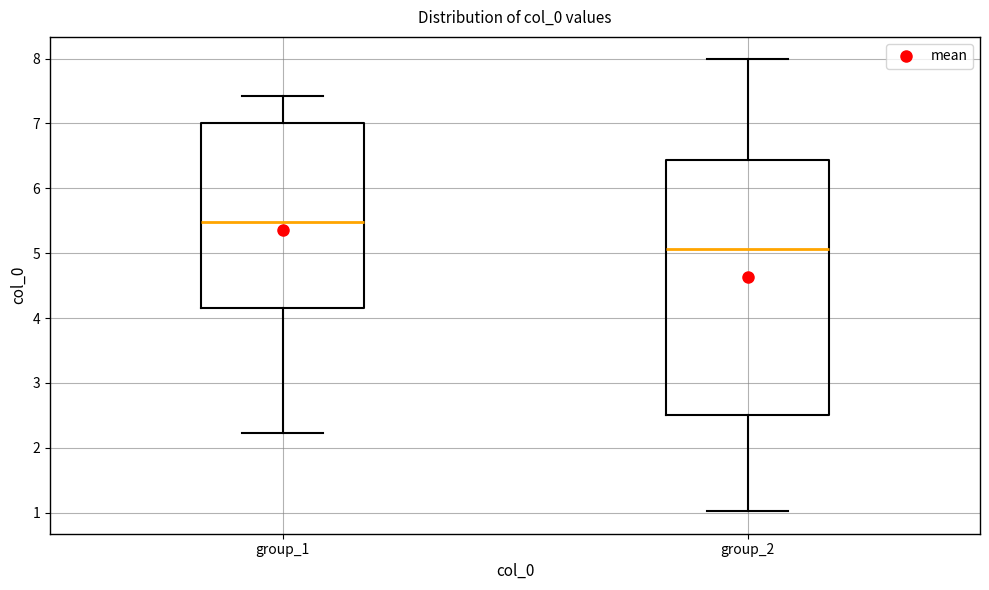

Which box's median line is the highest?

group_1